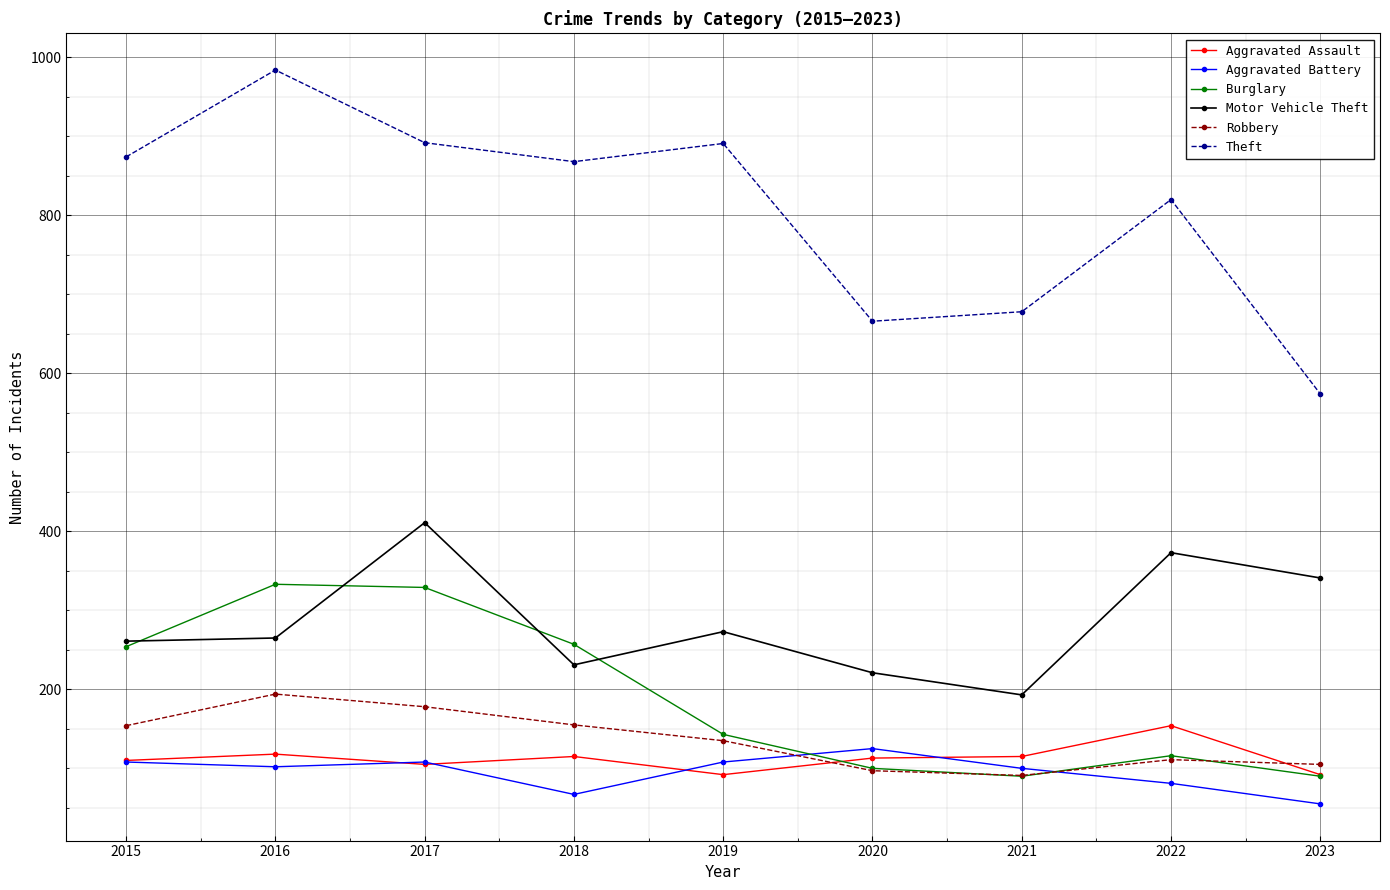

True or false: Theft and Aggravated Assault intersect in this chart.

False